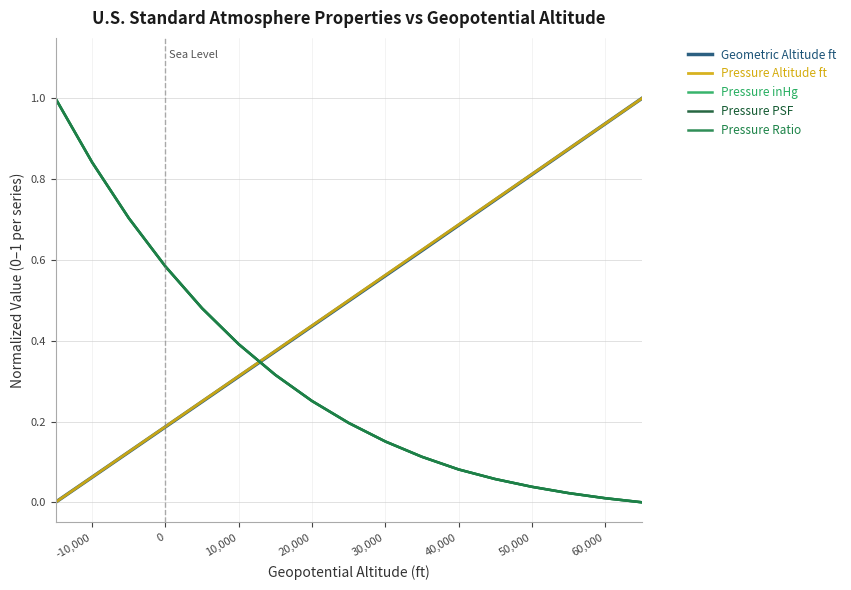

What are all the series names shown in the legend?

Geometric Altitude ft, Pressure Altitude ft, Pressure inHg, Pressure PSF, Pressure Ratio